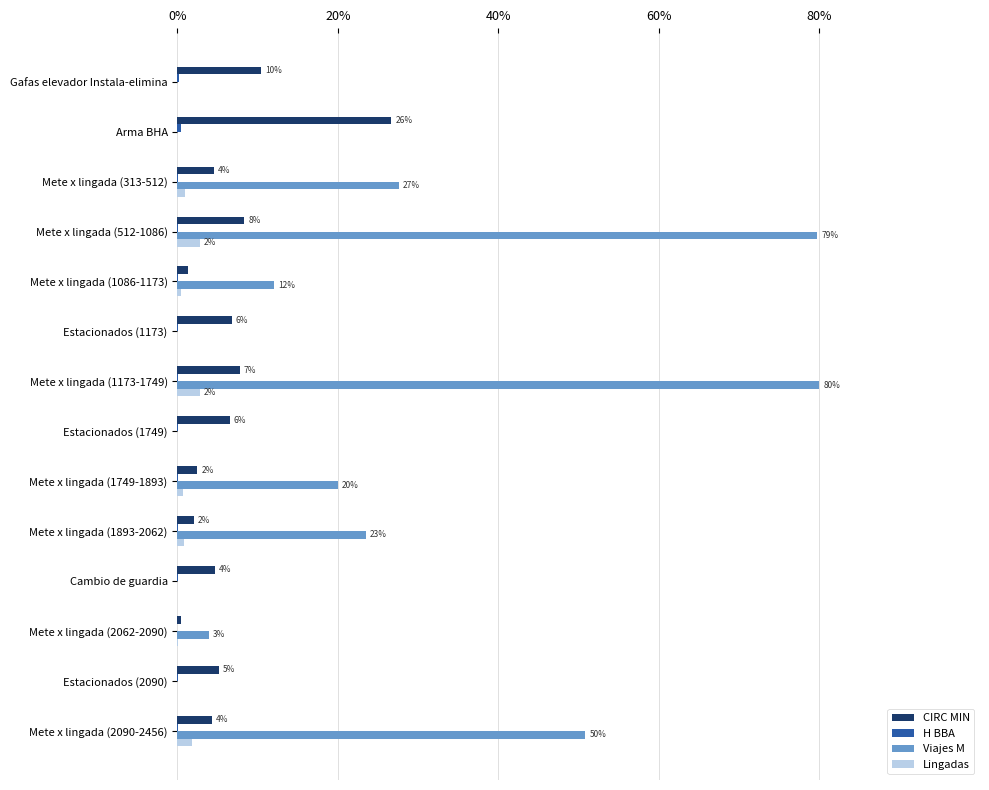

What is the sum of all CIRC MIN values?

91.7